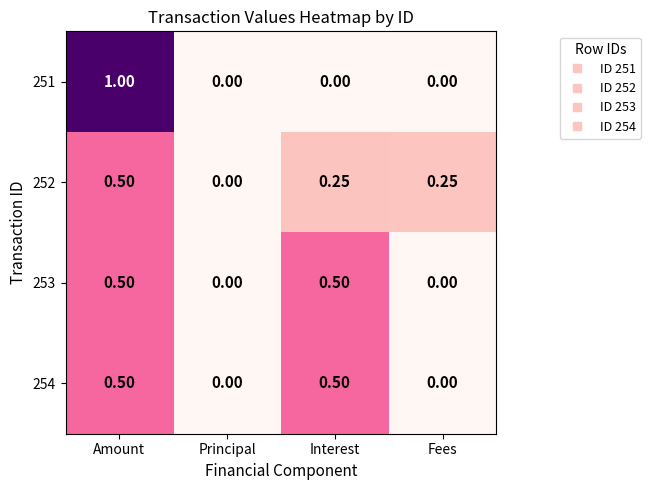

Where is 252 nearest to the value 0?

Principal